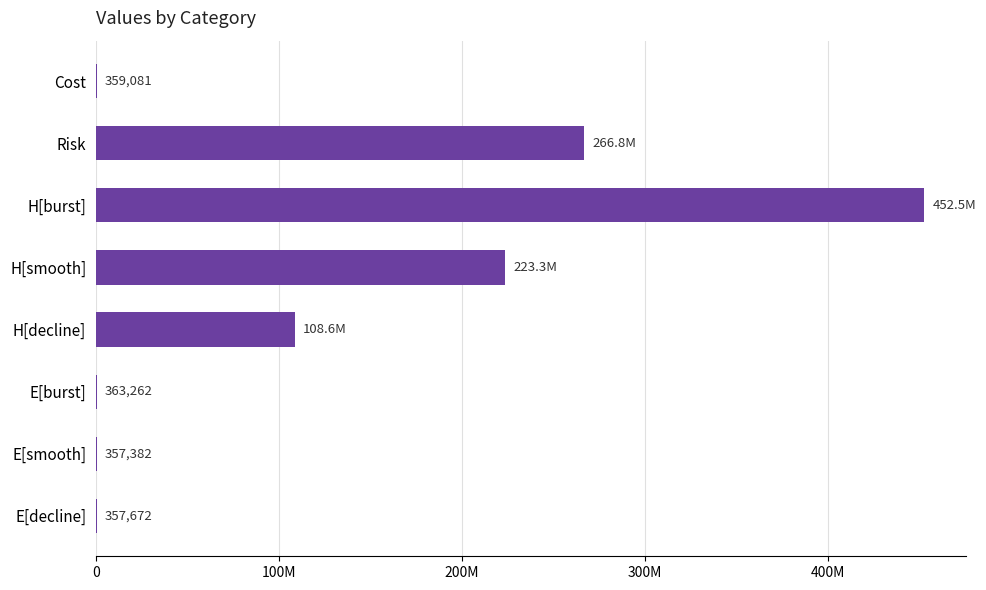

Are the bars horizontal?

Yes